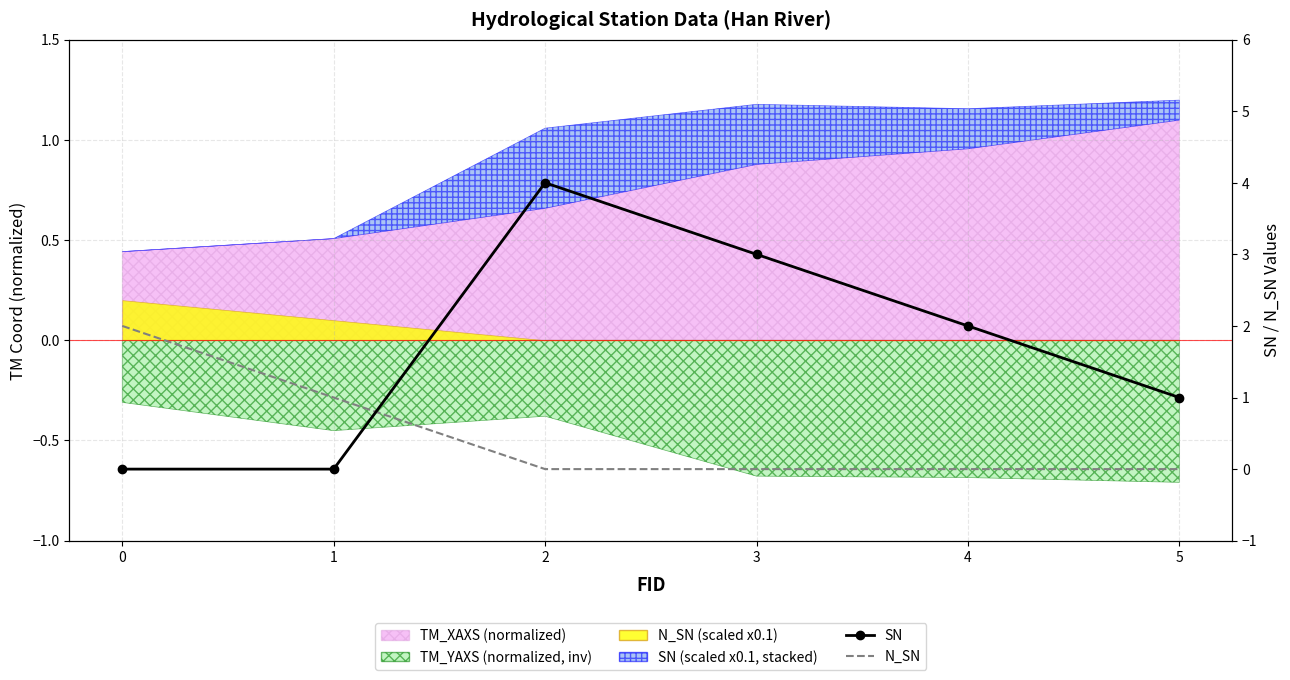

True or false: SN has a value of 1 at 4.

False